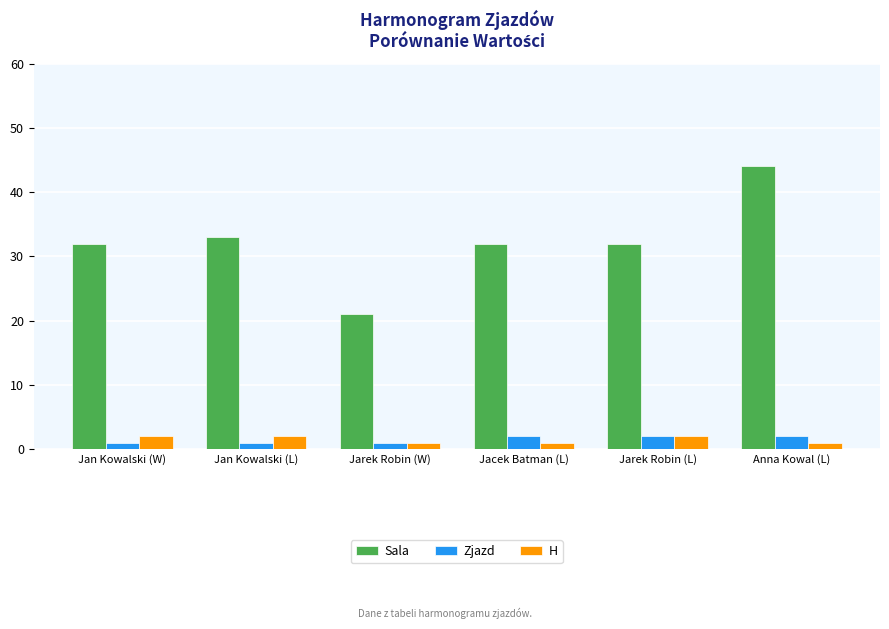

What is the greatest value displayed?

44